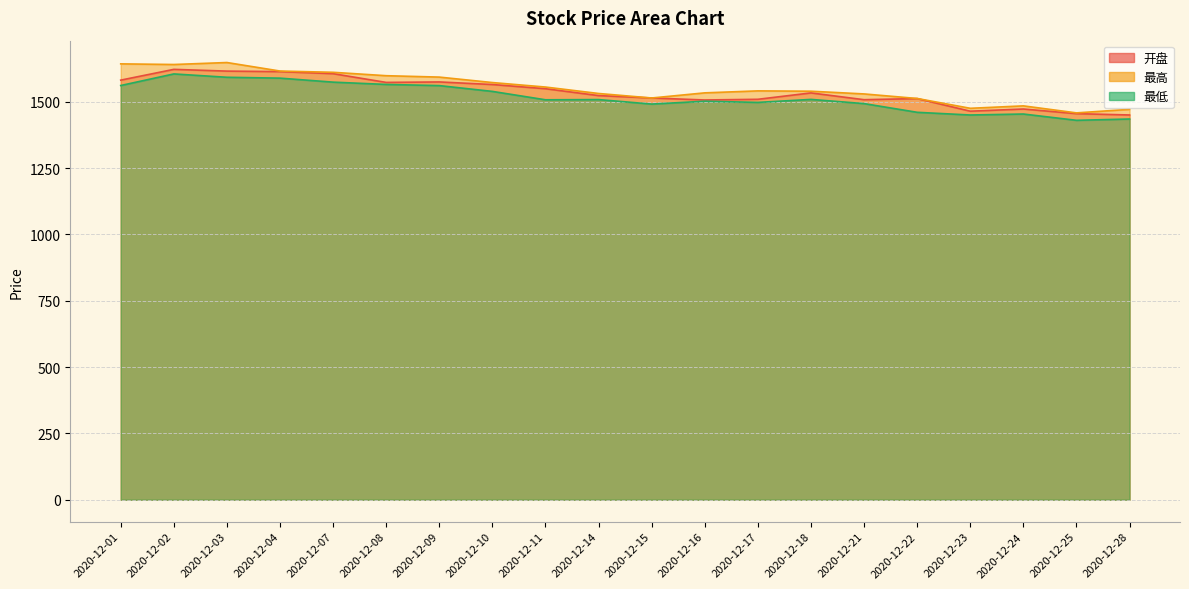

How many values in the 开盘 series exceed 1532?

10